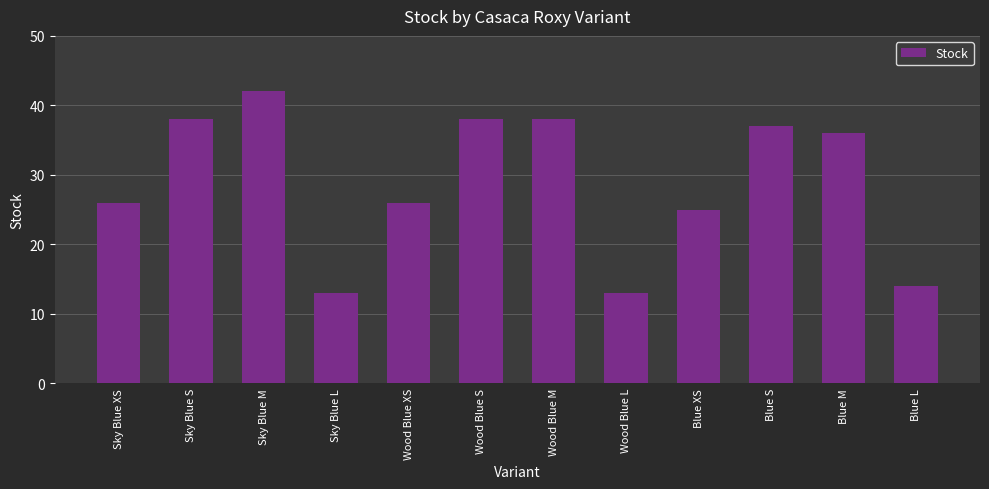

How many data points are less than 36?

6